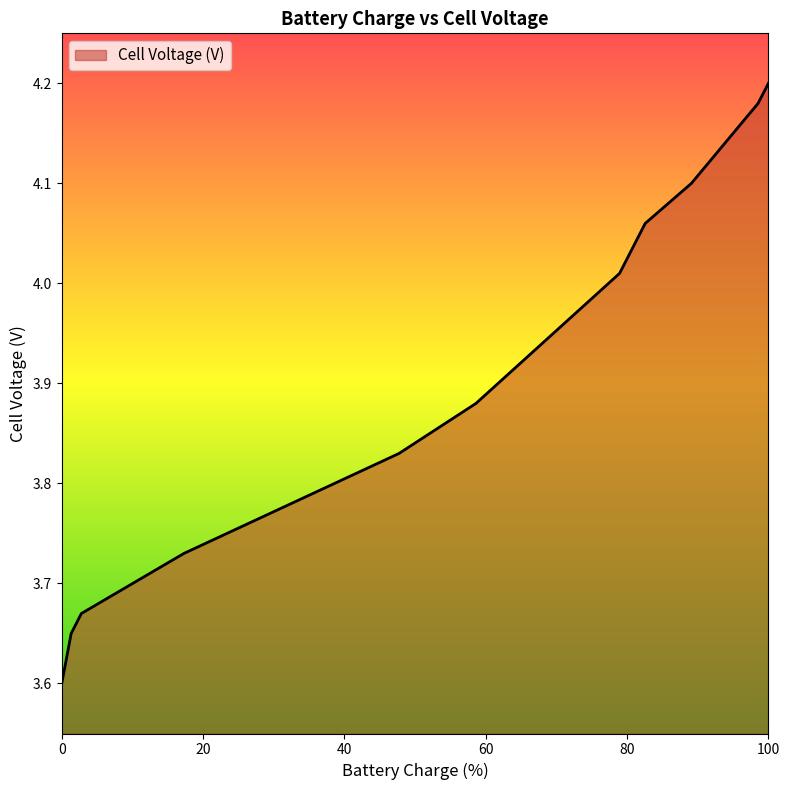

What is the difference between the maximum and minimum values?

0.6